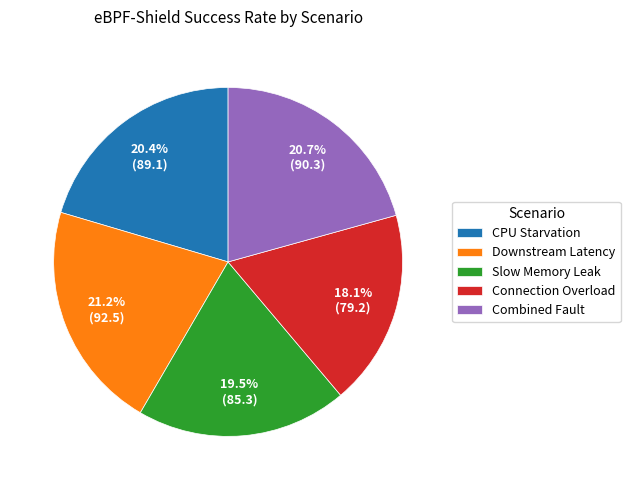

To the nearest percent, what is the combined percentage of Slow Memory Leak and CPU Starvation?

40%